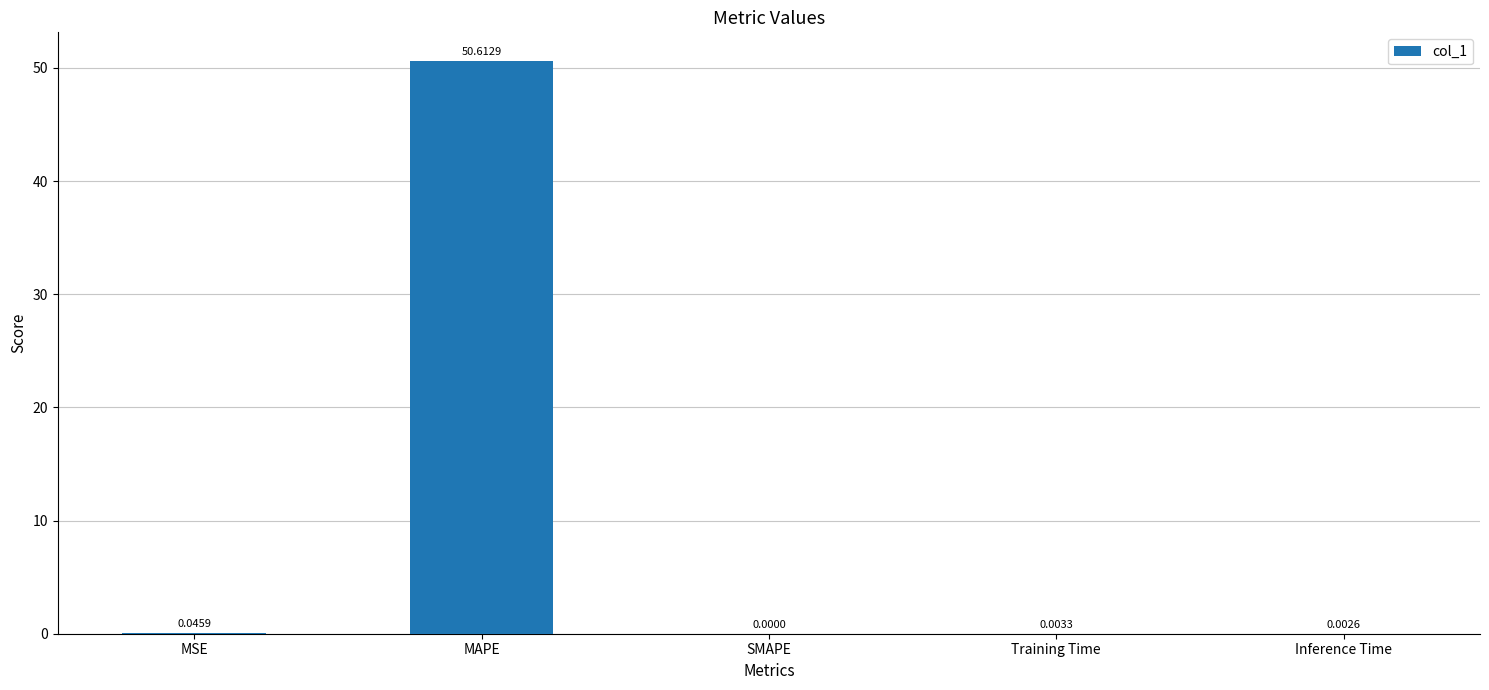

Which label corresponds to the largest value in the chart?

MAPE